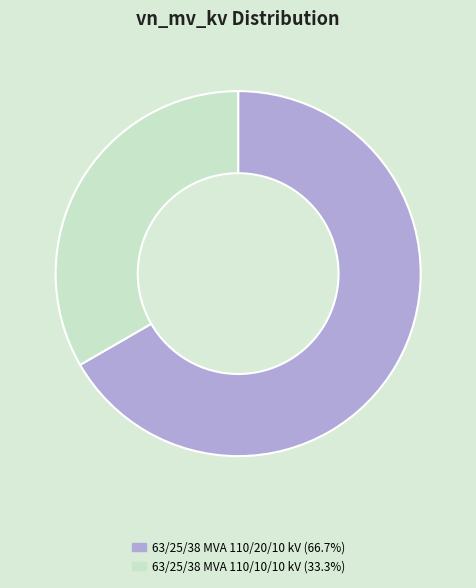

Which category has the smallest portion of the pie?

63/25/38 MVA 110/10/10 kV